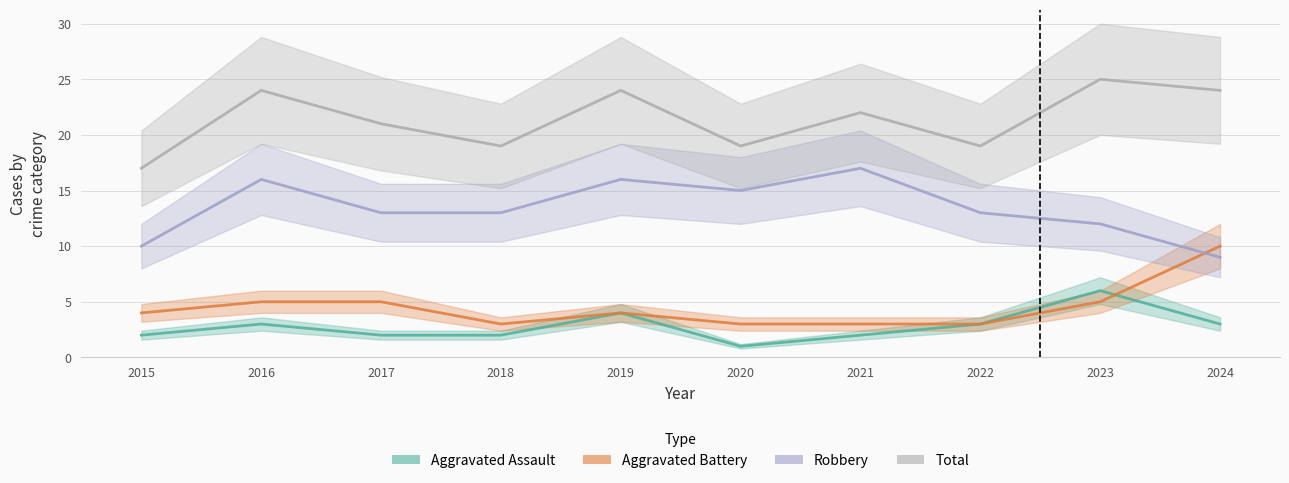

Count the Aggravated Assault values in the range 2 to 3.

7